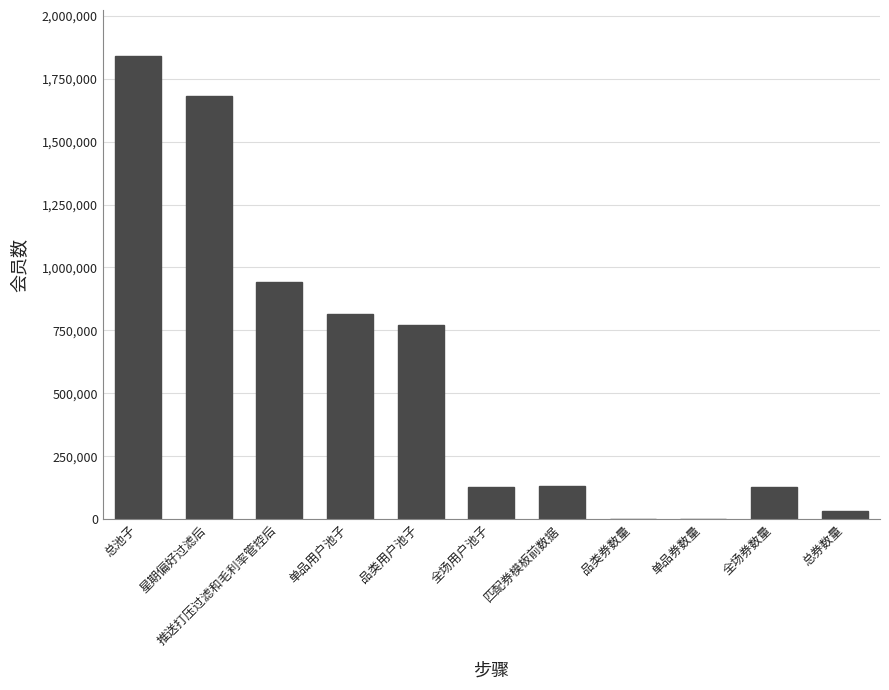

Count the number of categories in the chart.

11